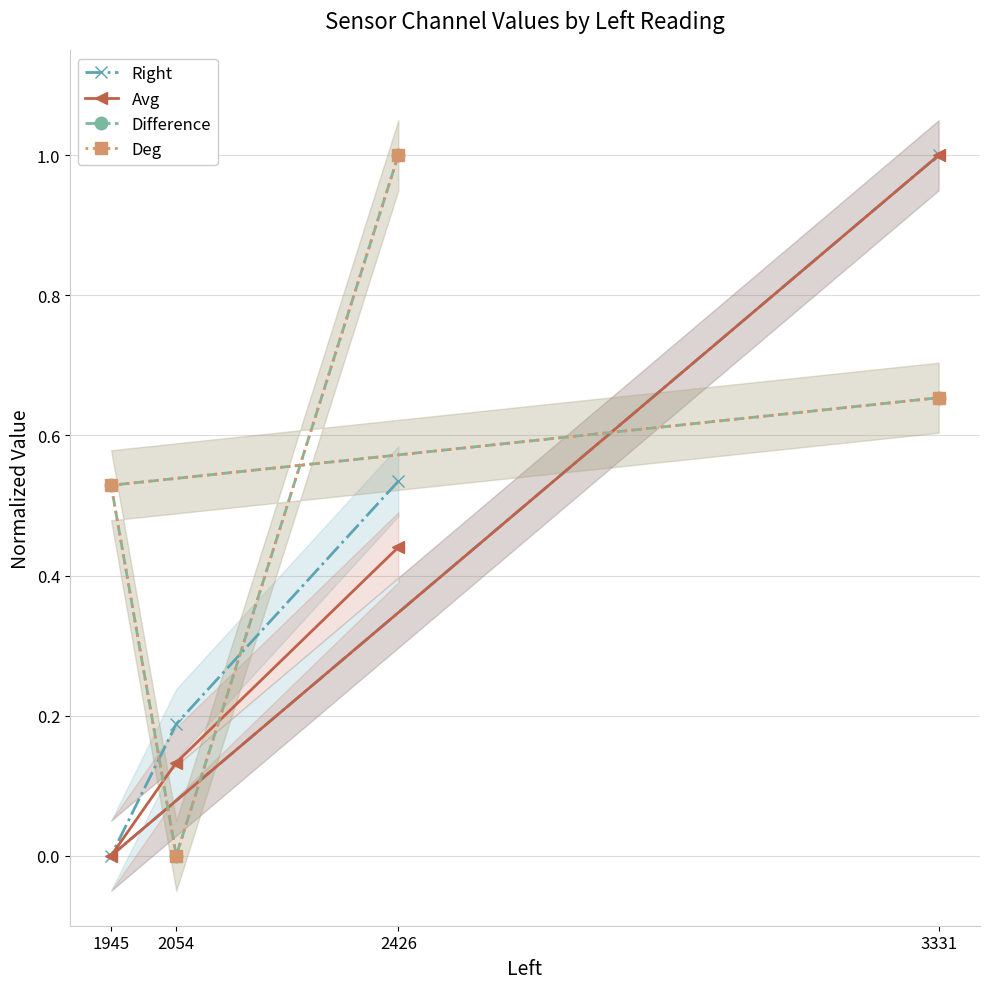

What is the sum of the Avg values at 3331 and 1945?

1.0